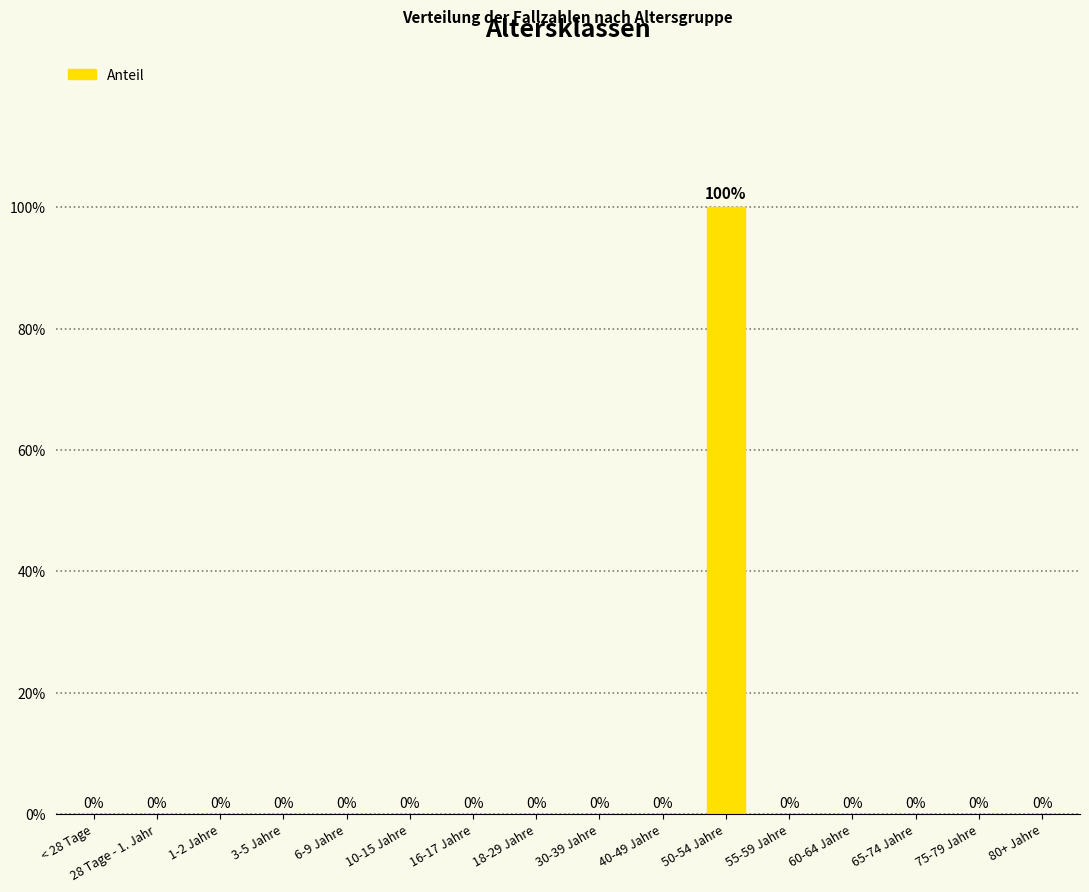

Reading right to left, transcribe all the data shown in this chart.

0	0	0	0	0	1	0	0	0	0	0	0	0	0	0	0